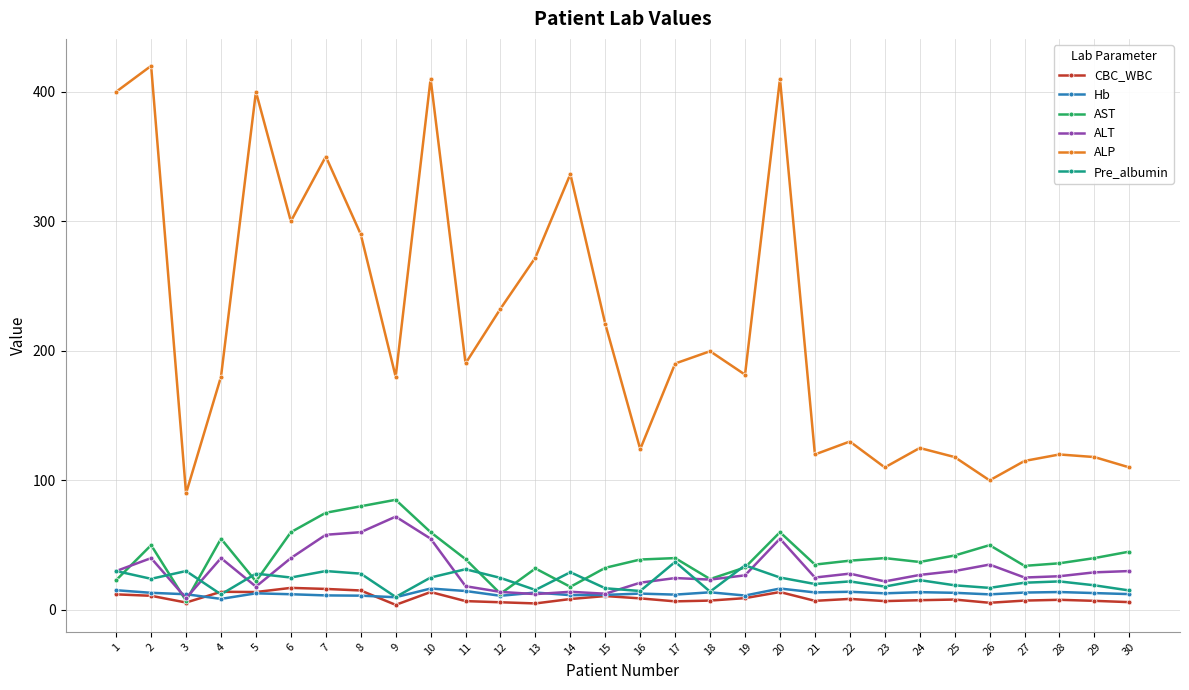

What is the total value across all series at 8?

484.0